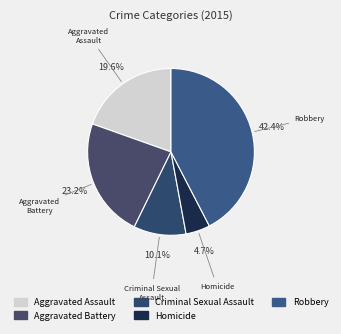

Which category has the biggest portion of the pie?

Robbery